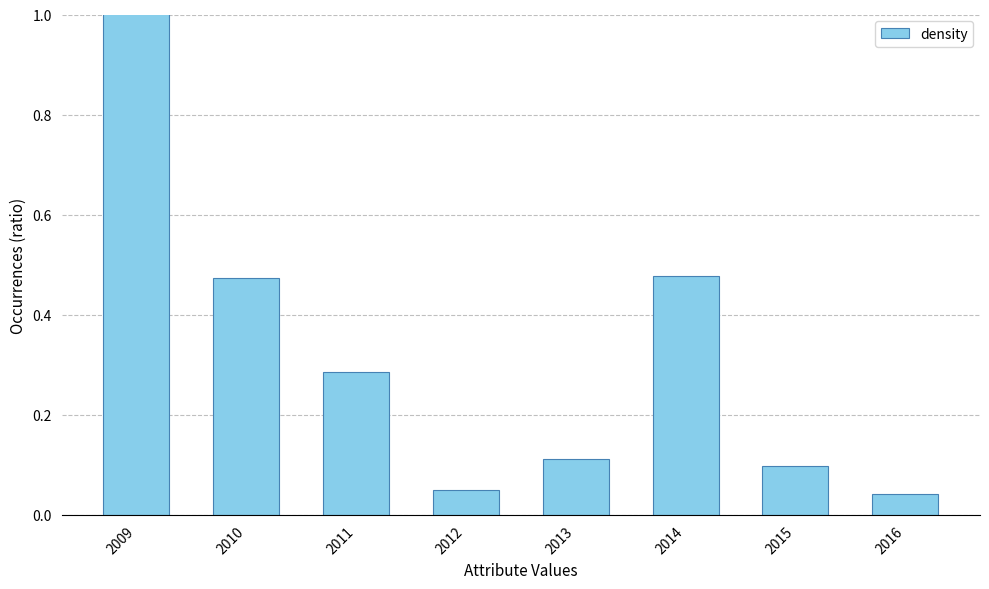

Which category has the highest value across all series?

2009